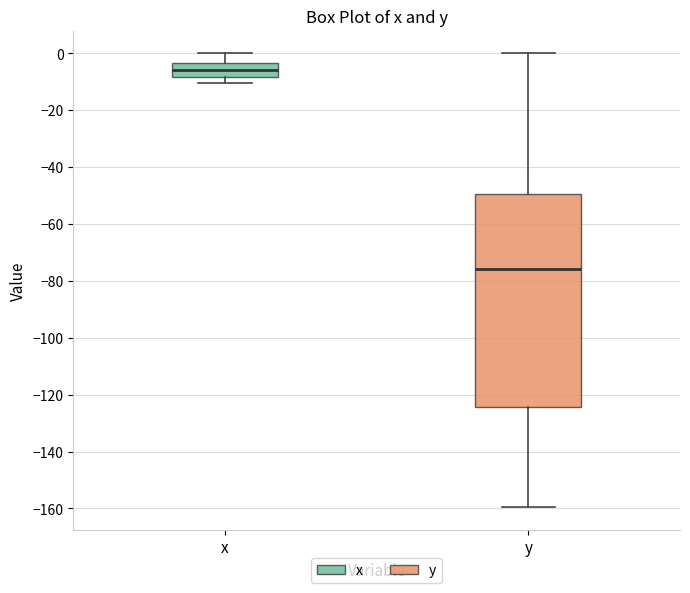

Reading left to right, read every box against the y-axis: the position of its median line, the range the box covers, and the ends of its whiskers. The values are not printed on the chart, so give them approximately, as read against the axis.

x: median -6, box -8 to -4, whiskers -10 to 0
y: median -76, box -124 to -50, whiskers -160 to 0